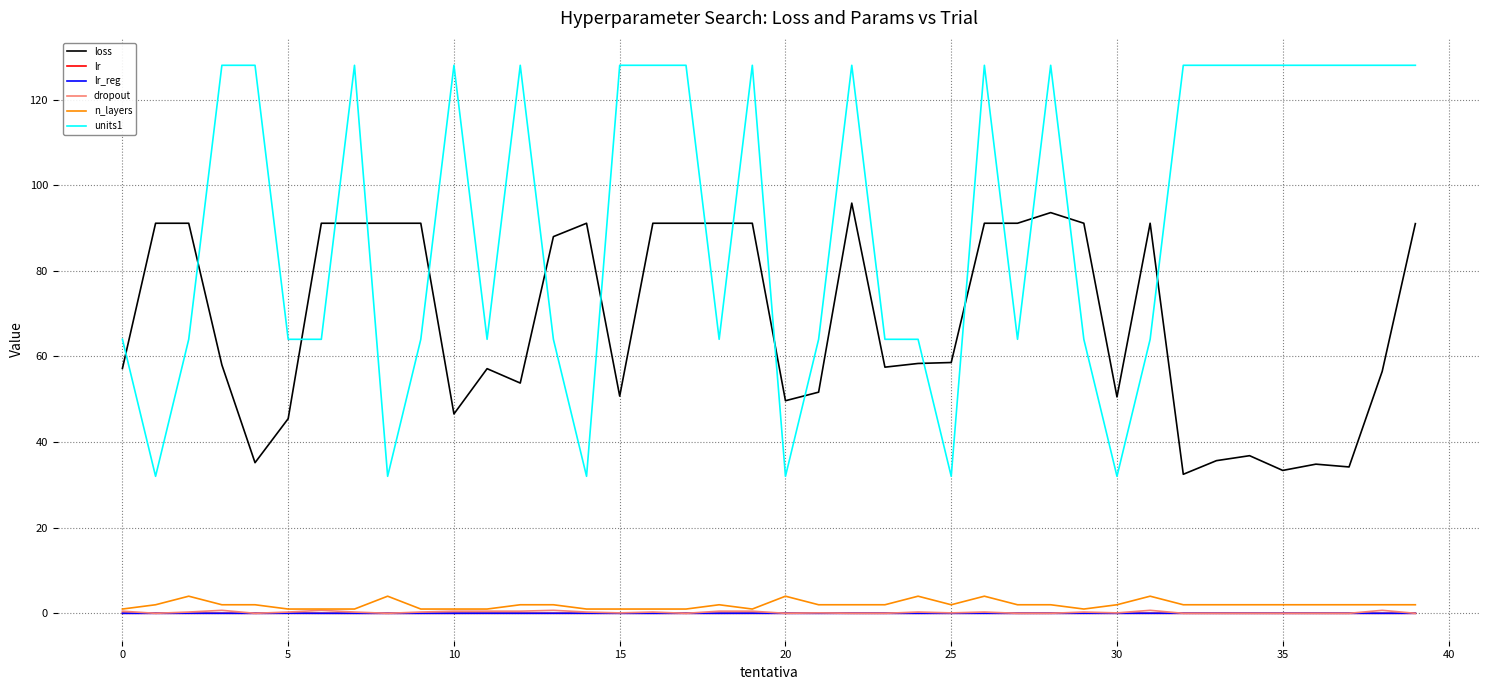

Does the chart have visible grid lines?

Yes